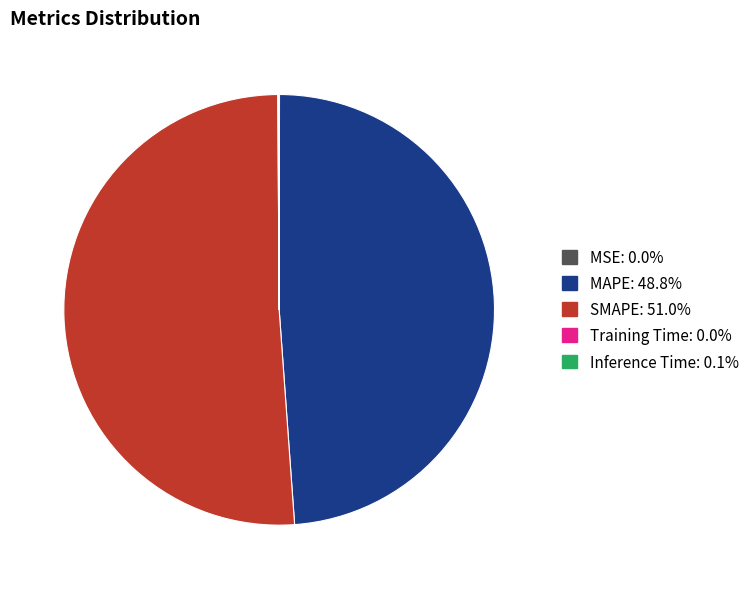

Which category has the biggest portion of the pie?

SMAPE